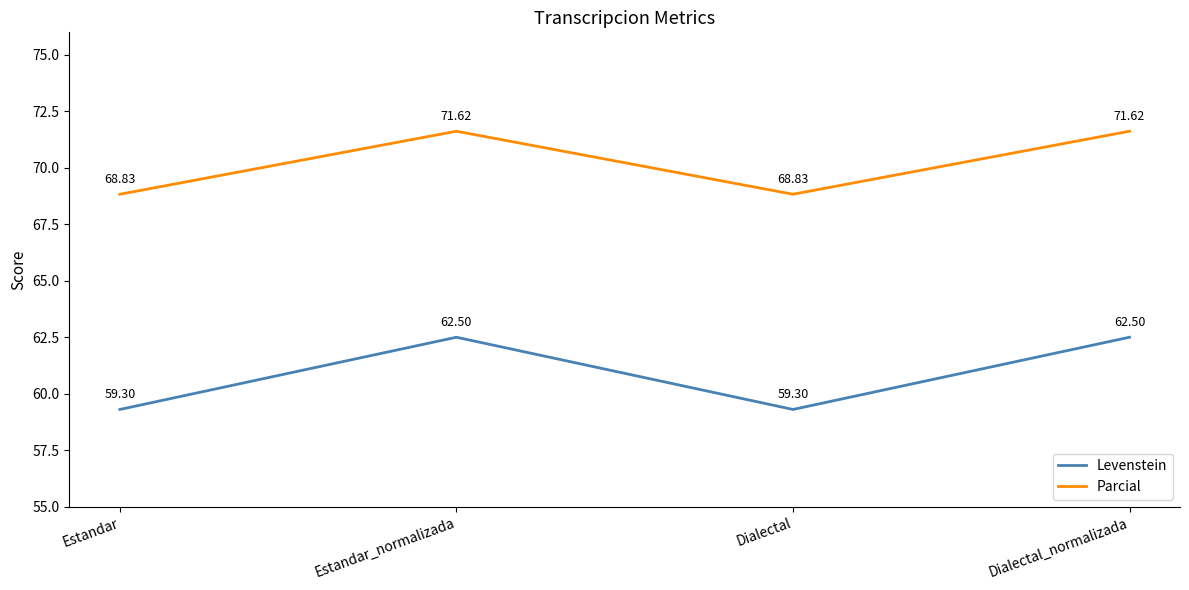

What is the difference between the maximum and second lowest values in the Levenstein series?

3.2